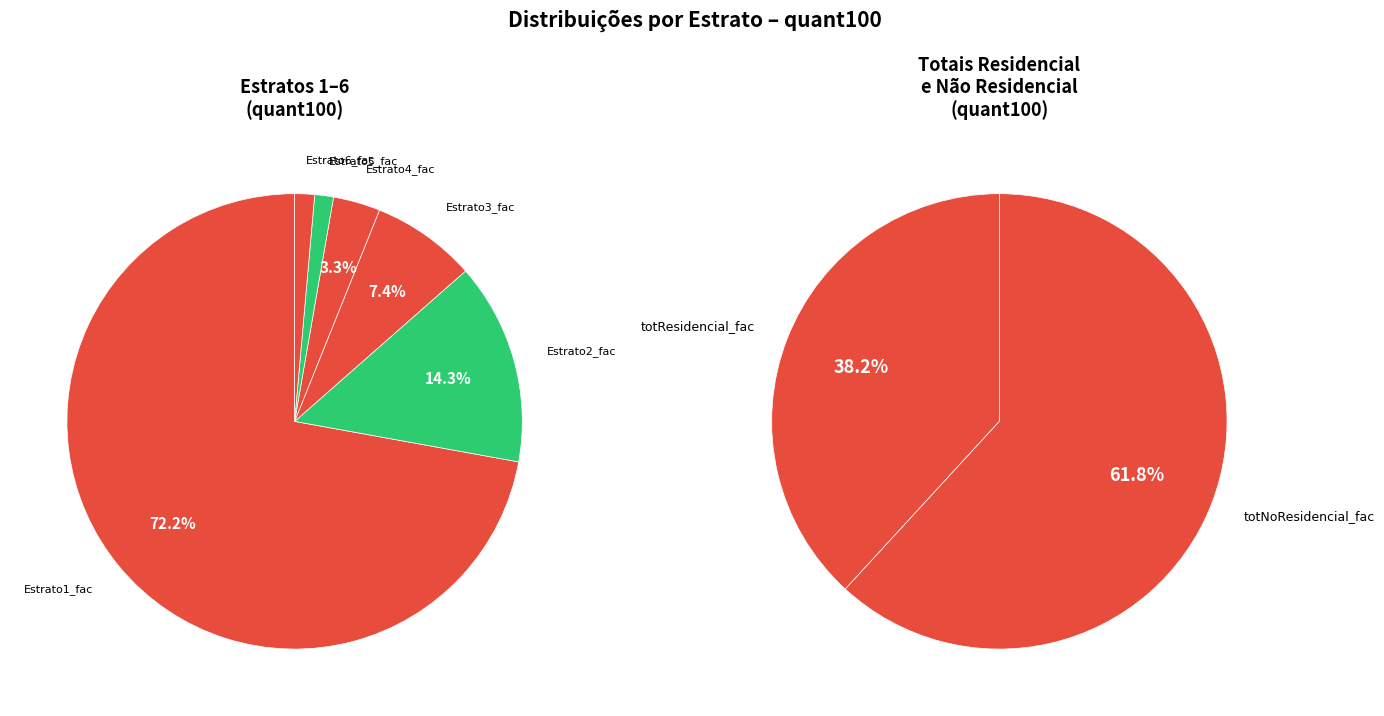

How many segments does this pie chart have?

8